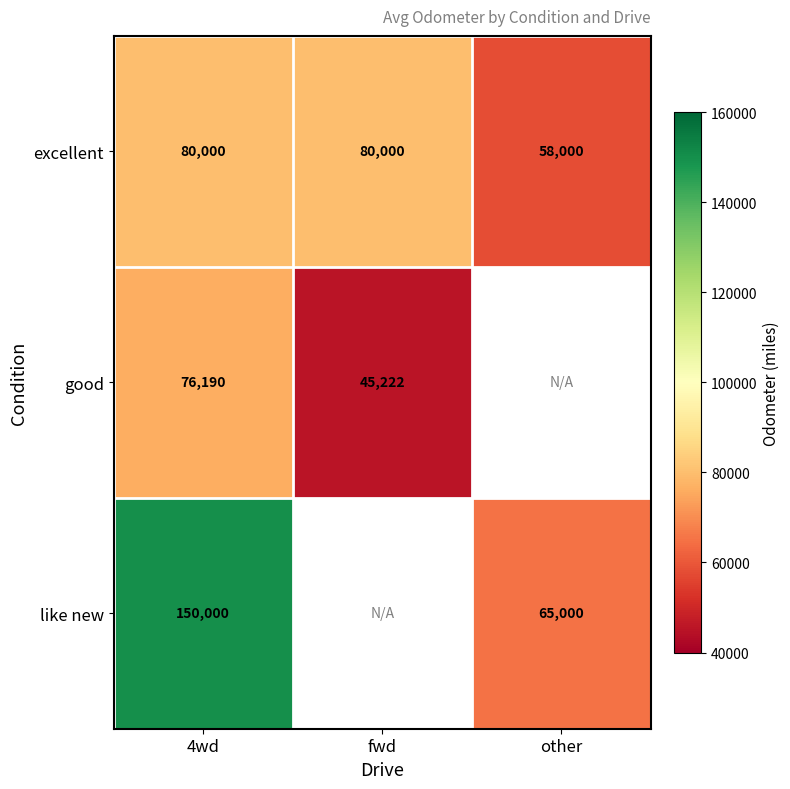

The like new series shows 150000 at 4wd. True or false?

True